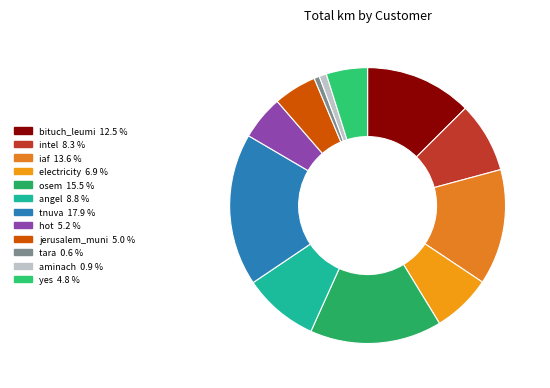

Does angel account for over 50% of the chart?

No